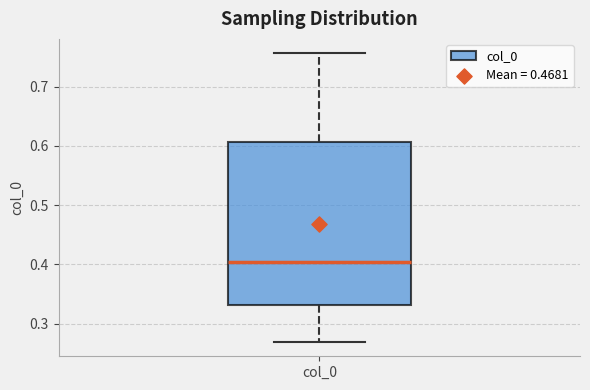

Read this box plot against the y-axis: the position of the median line, the range covered by the box, and the ends of both whiskers. The values are not printed on the chart, so give them approximately, as read against the axis.

median 0.40, box 0.33 to 0.61, whiskers 0.27 to 0.76